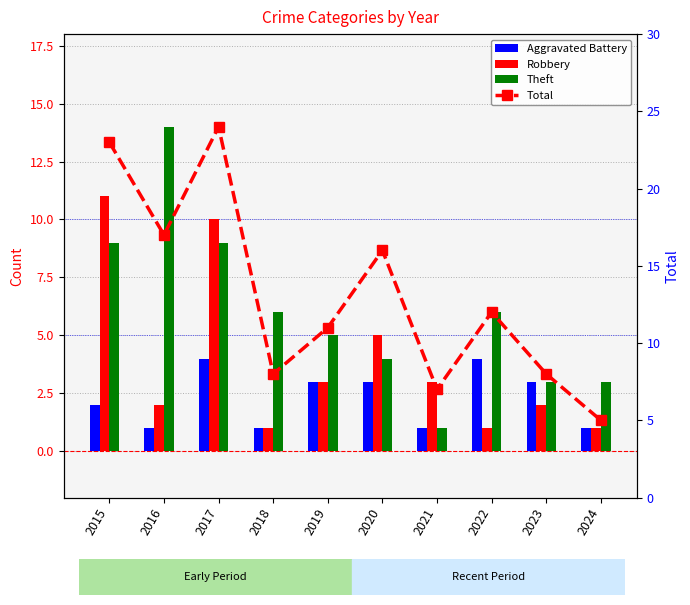

What is the greatest value displayed?

24